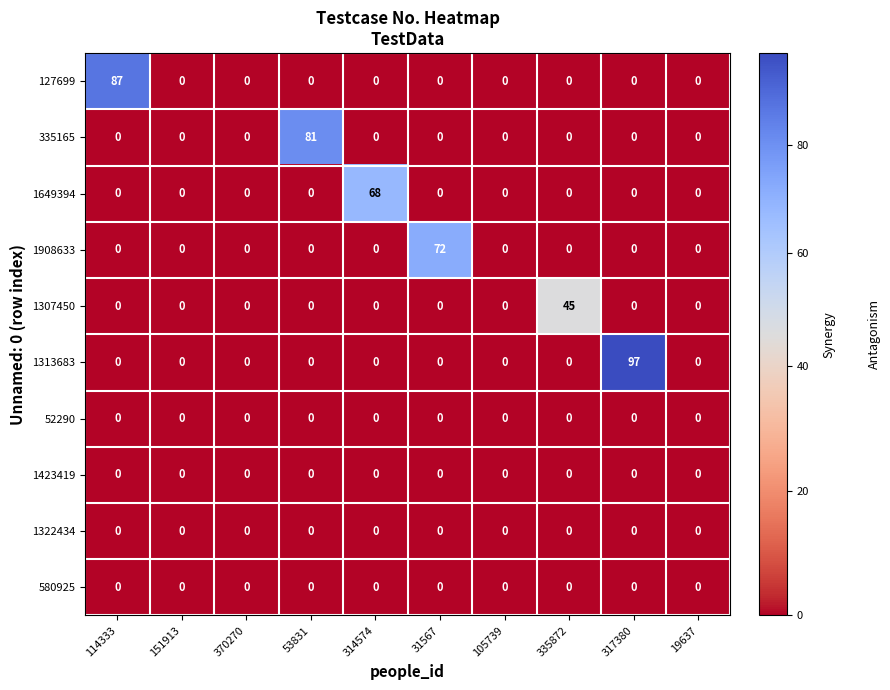

At which category is the sum across all series the highest?

317380